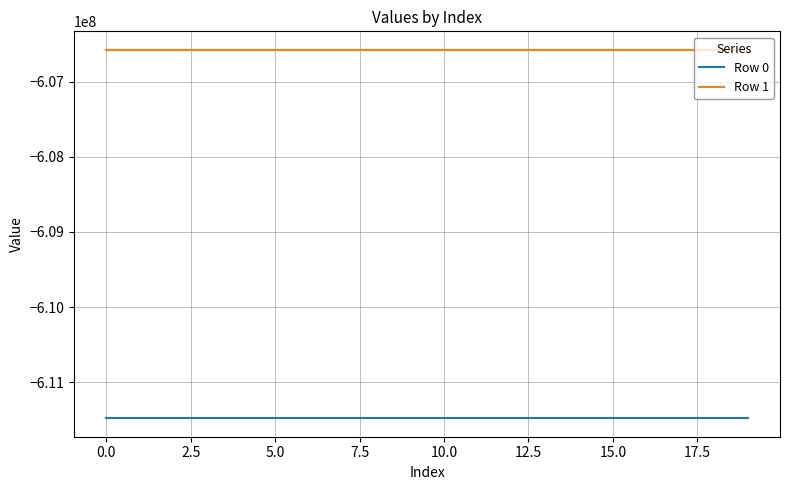

What is the maximum value for Row 1?

-606575482.9